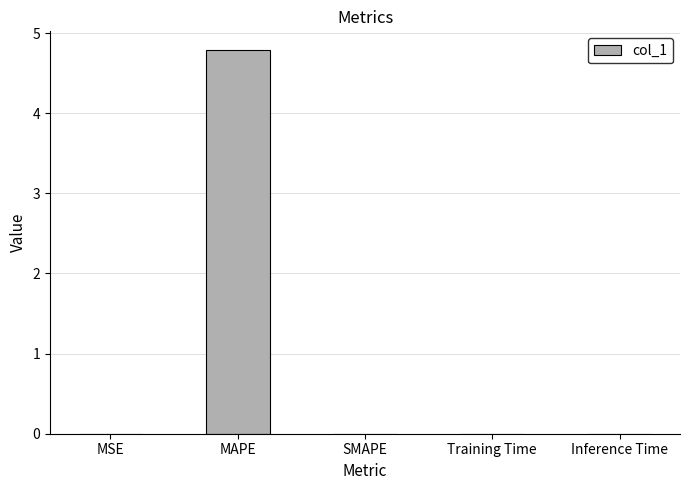

The chart shows a value of 0.0 at SMAPE. True or false?

True